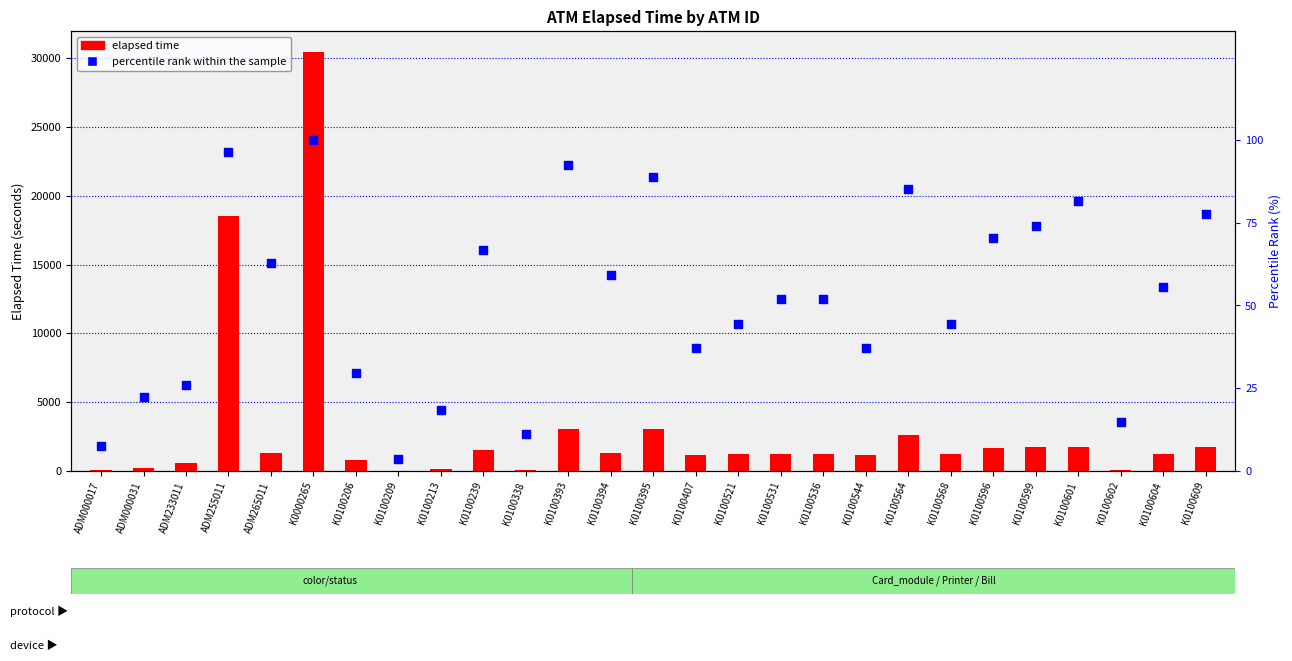

Which series has the widest spread of Y values?

elapsed time